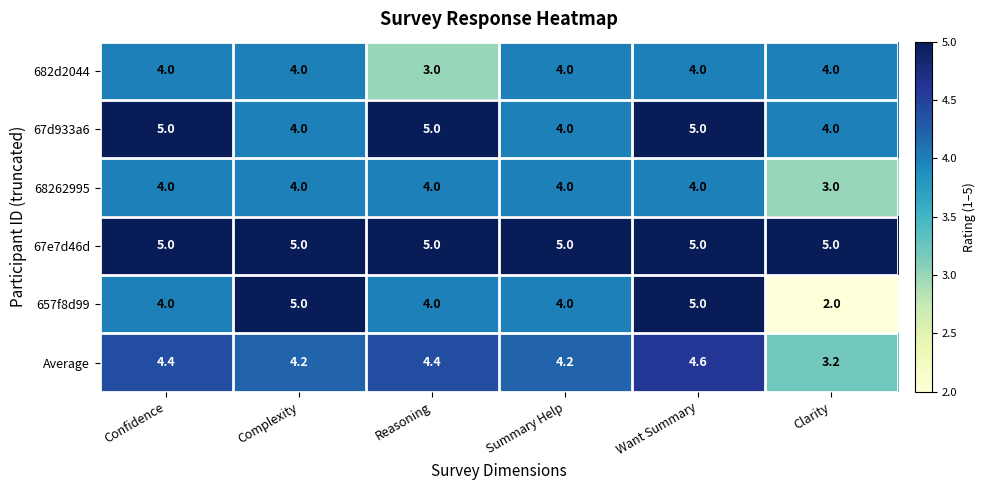

Which series has the largest range (max minus min)?

657f8d99